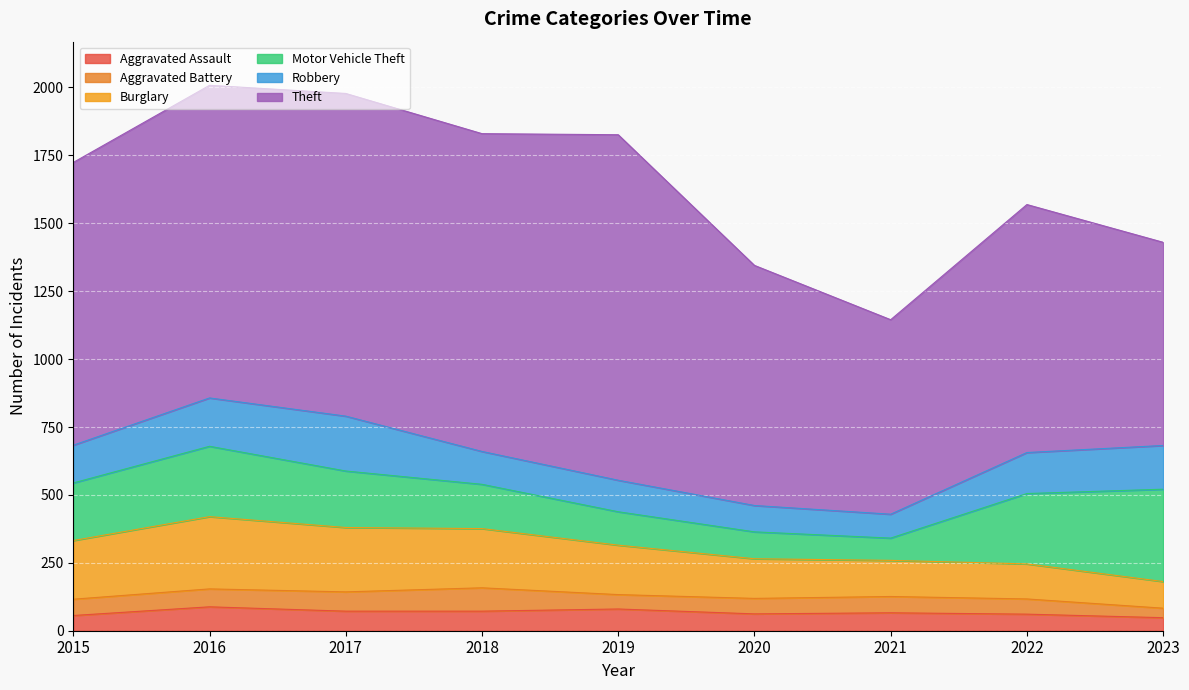

What is the sum of the Aggravated Assault values at 2019 and 2022?

141